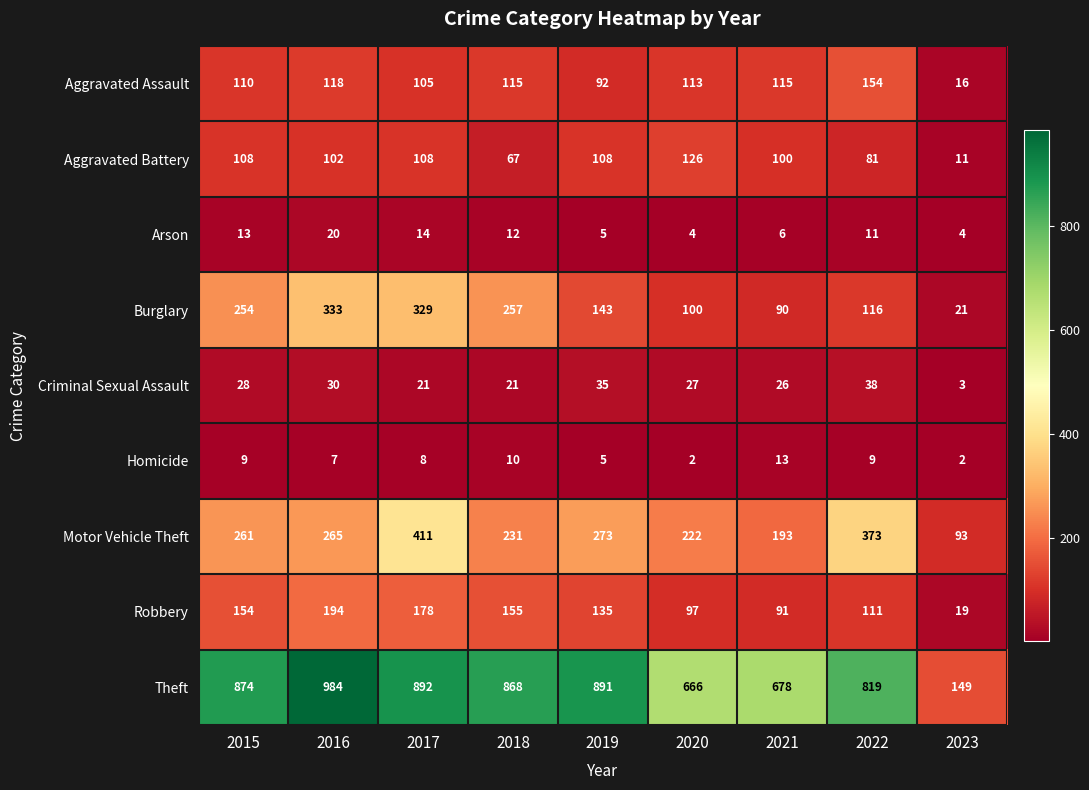

Which series has the largest total across all categories?

Theft